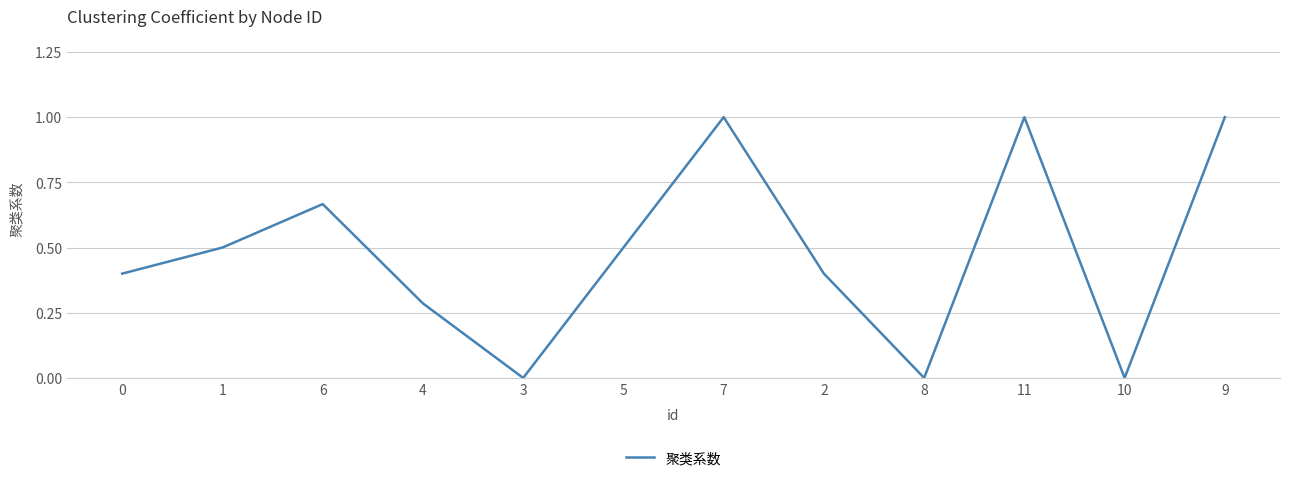

What is the difference between the maximum and minimum values?

1.0